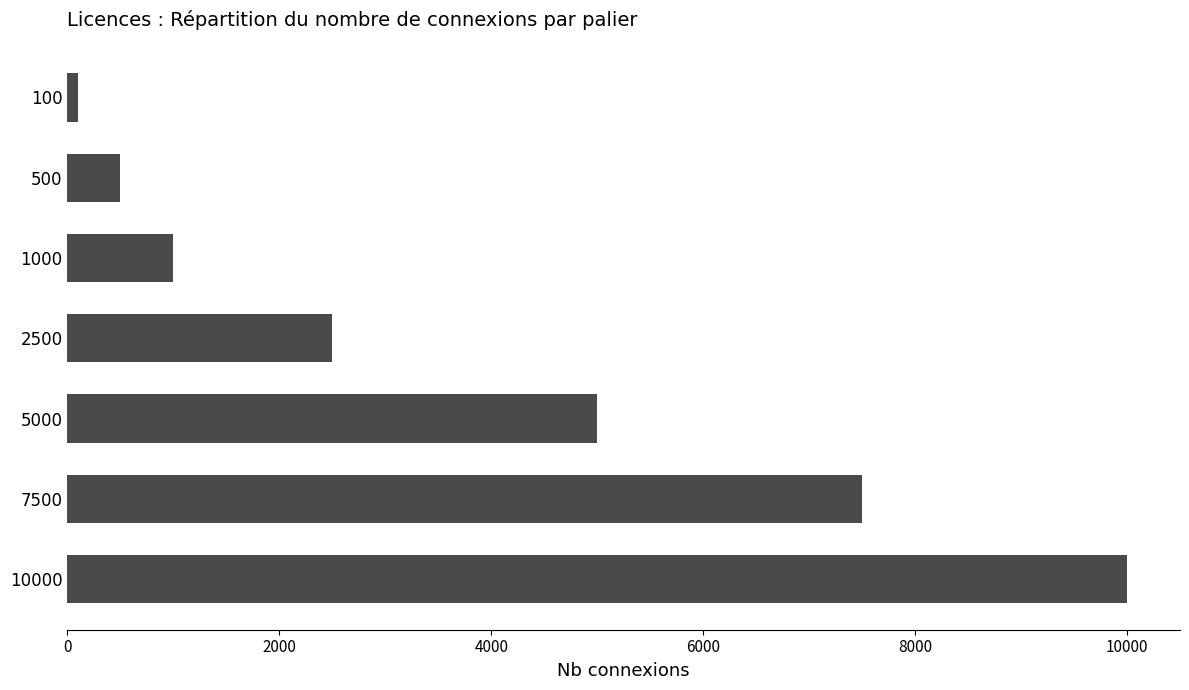

Does the chart contain stacked bars?

No